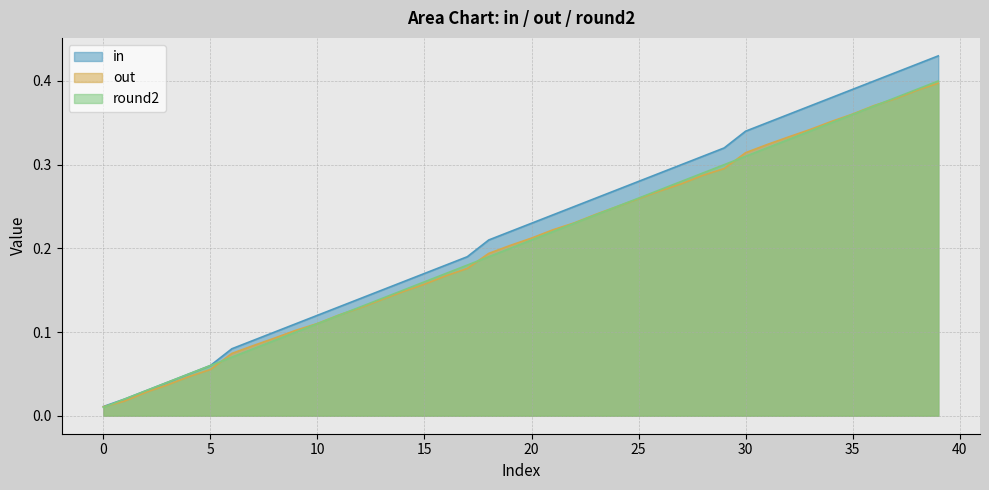

What is the sum of all in values?

8.9